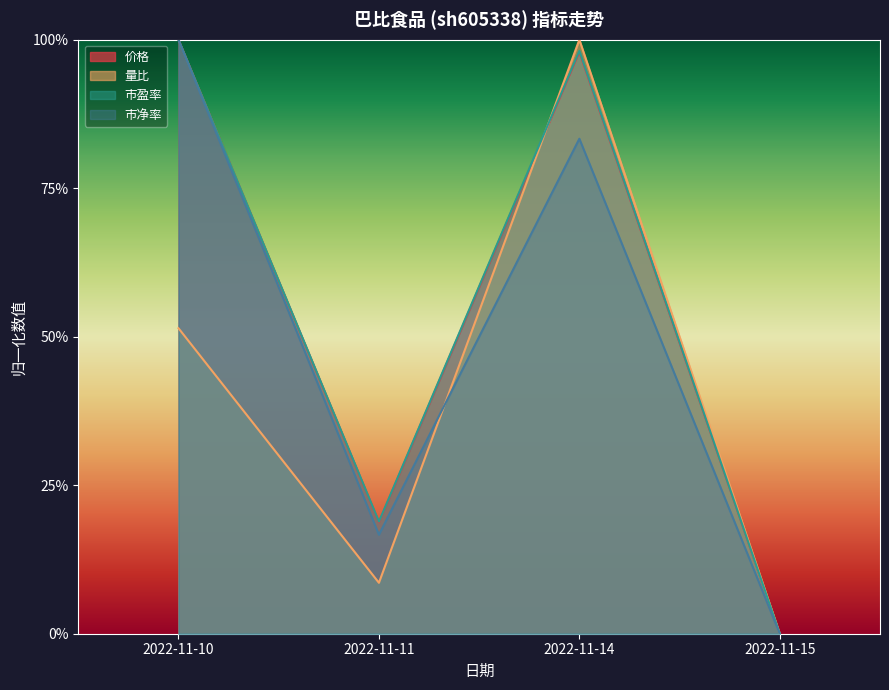

What is the difference between the maximum and minimum values in the 价格 series?

1.0